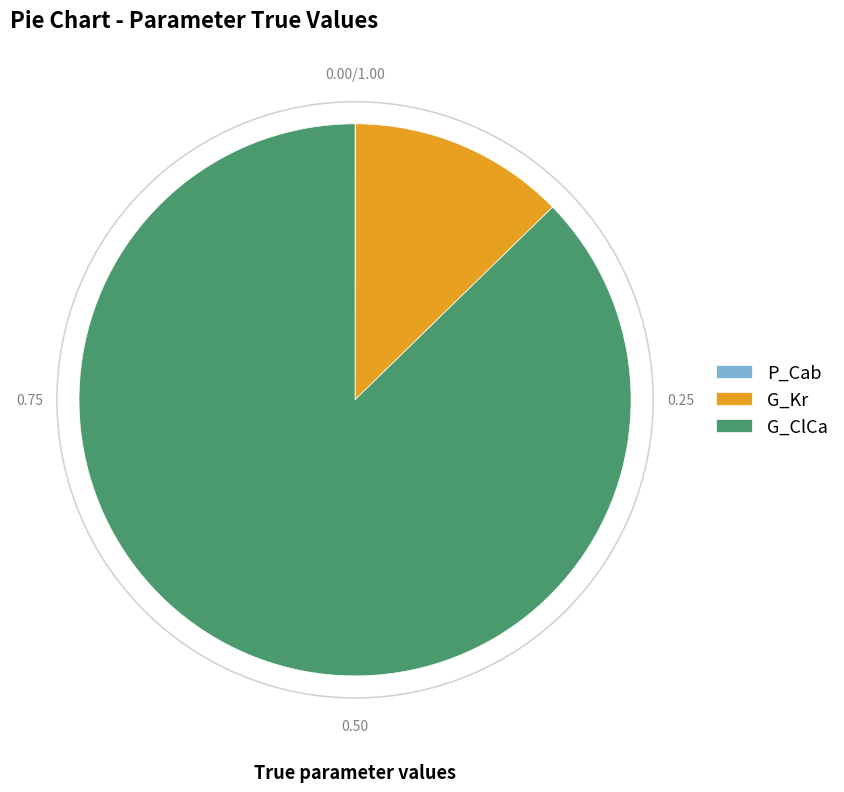

Is the sum of G_Kr and G_ClCa greater than half?

Yes